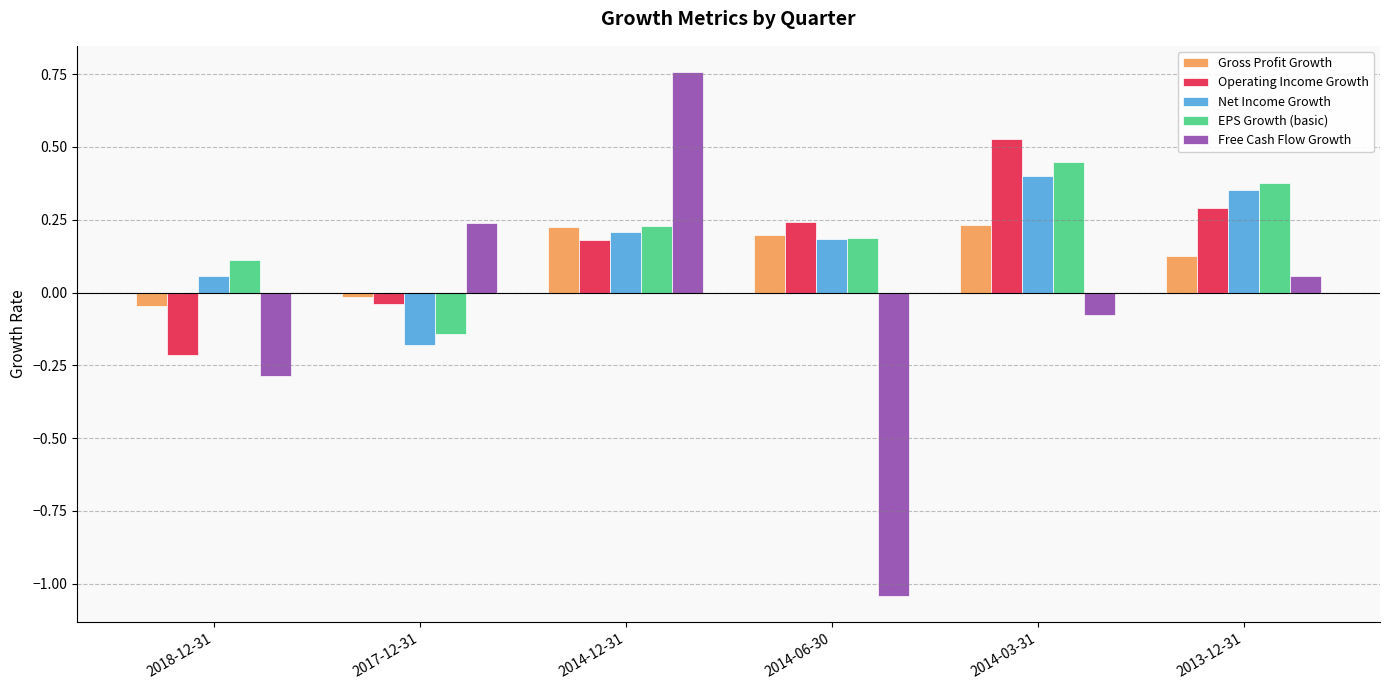

Are the bars horizontal?

No